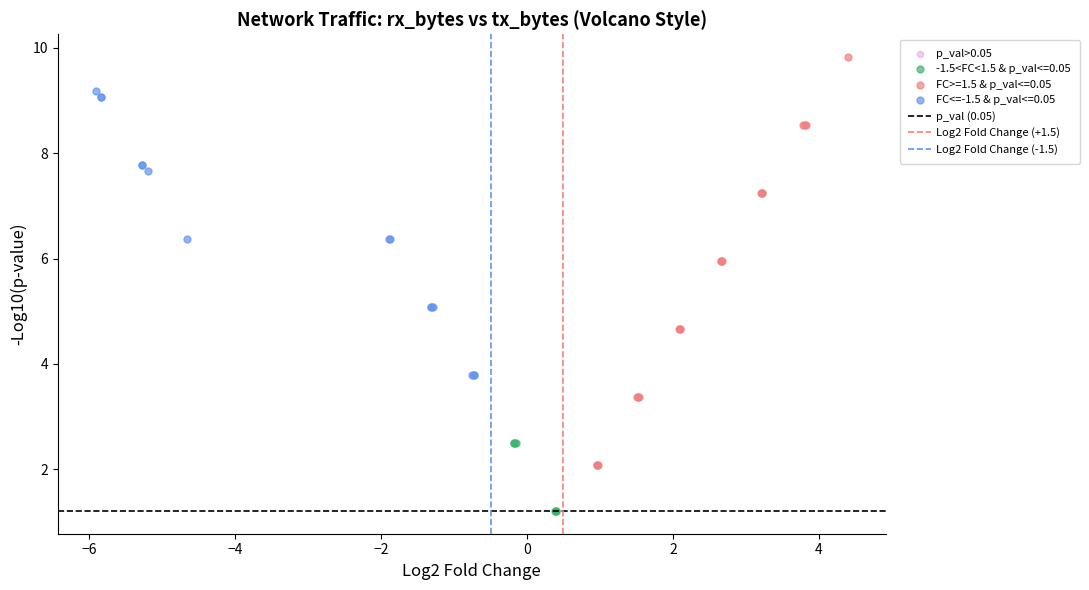

Which series reaches the minimum Y coordinate?

-1.5<FC<1.5 & p_val<=0.05